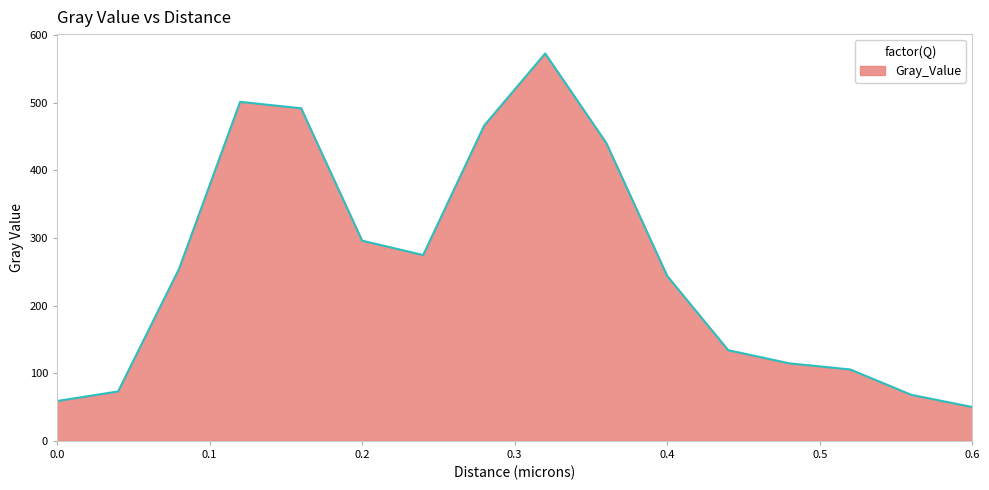

Reading left to right, what are all the values shown in this chart?

58.9	73.1	254.7	501.5	492.0	296.1	274.9	466.5	573.1	441.0	244.0	134.1	114.7	105.6	68.1	50.1